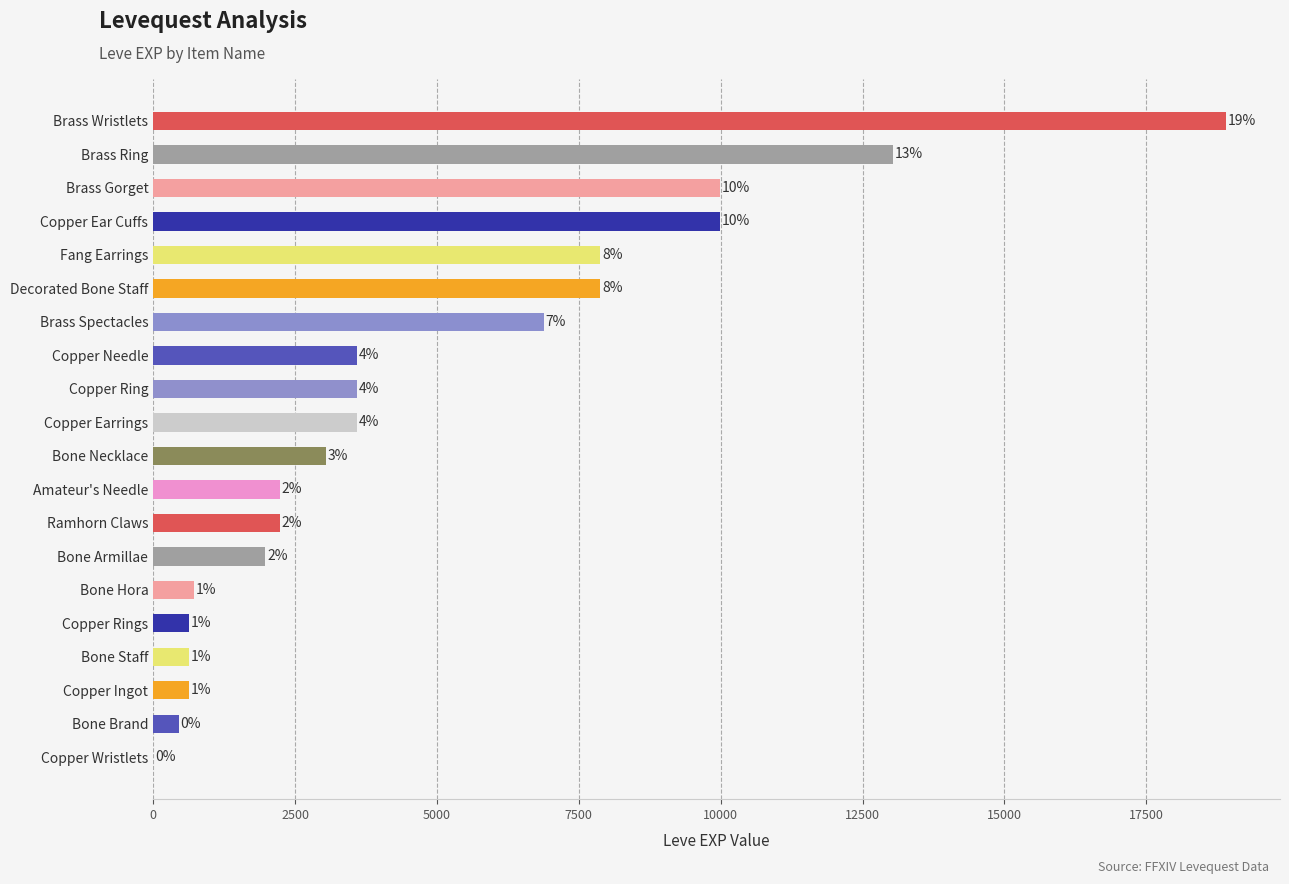

What is the difference between the maximum and minimum values?

18909